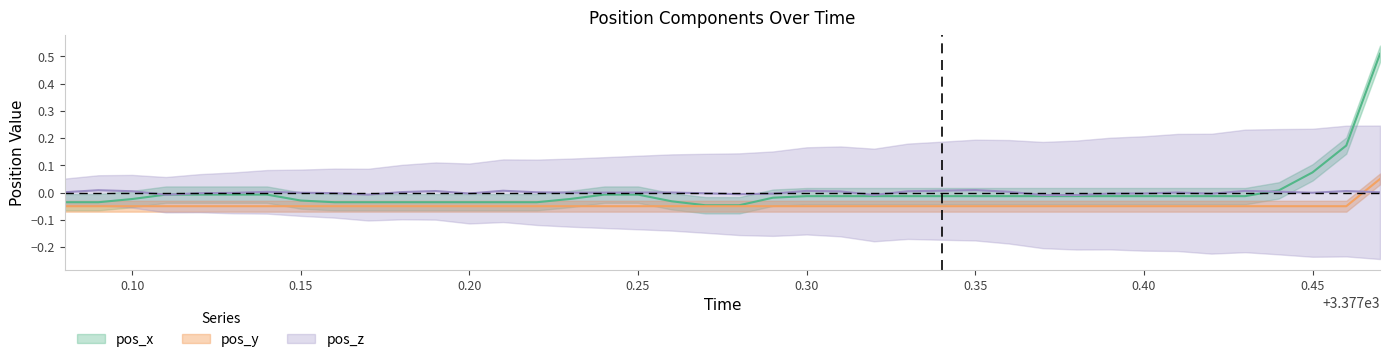

How many values in pos_y are below zero?

39